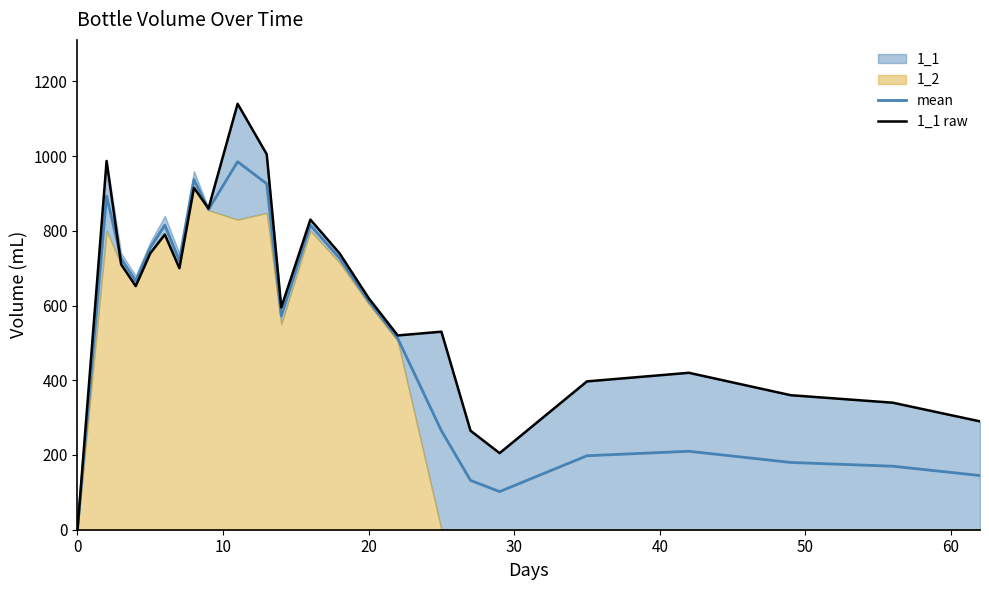

Which series has the largest total across all categories?

1_1 raw